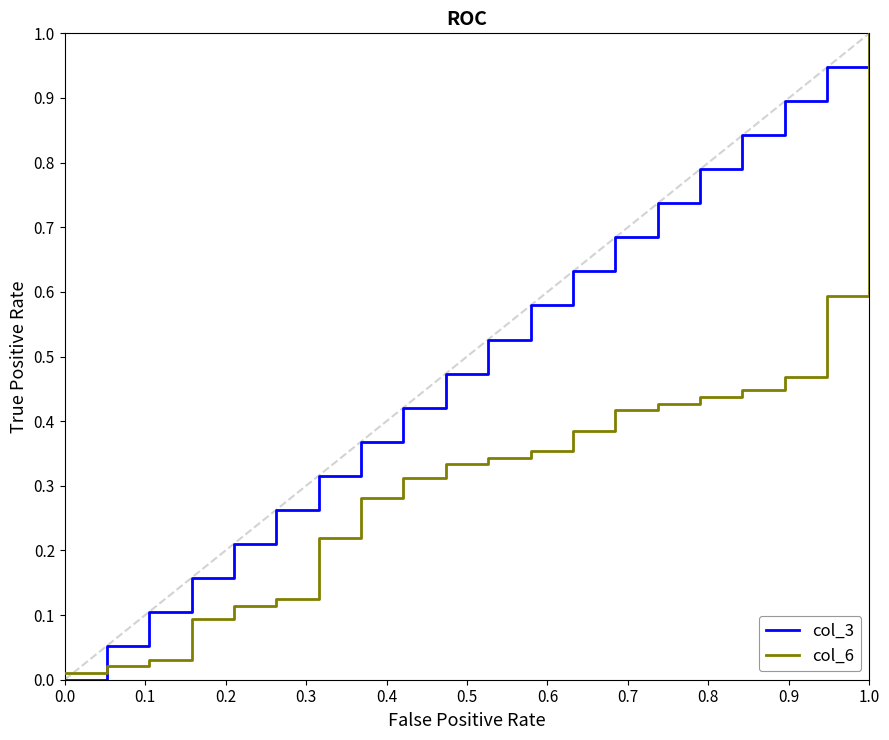

Rank the series by their average value, from lowest to highest.

col_6, col_3